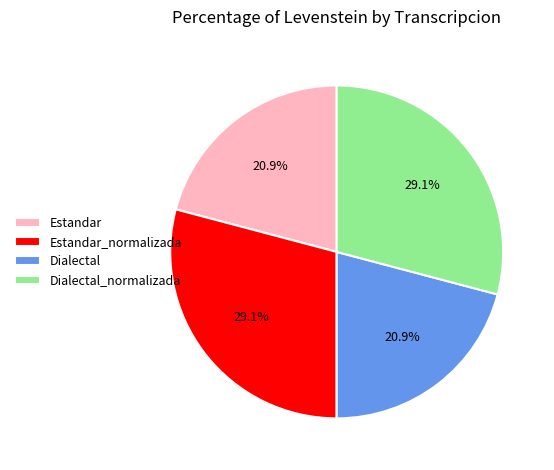

What percentage is the Estandar slice, to the nearest percent?

21%